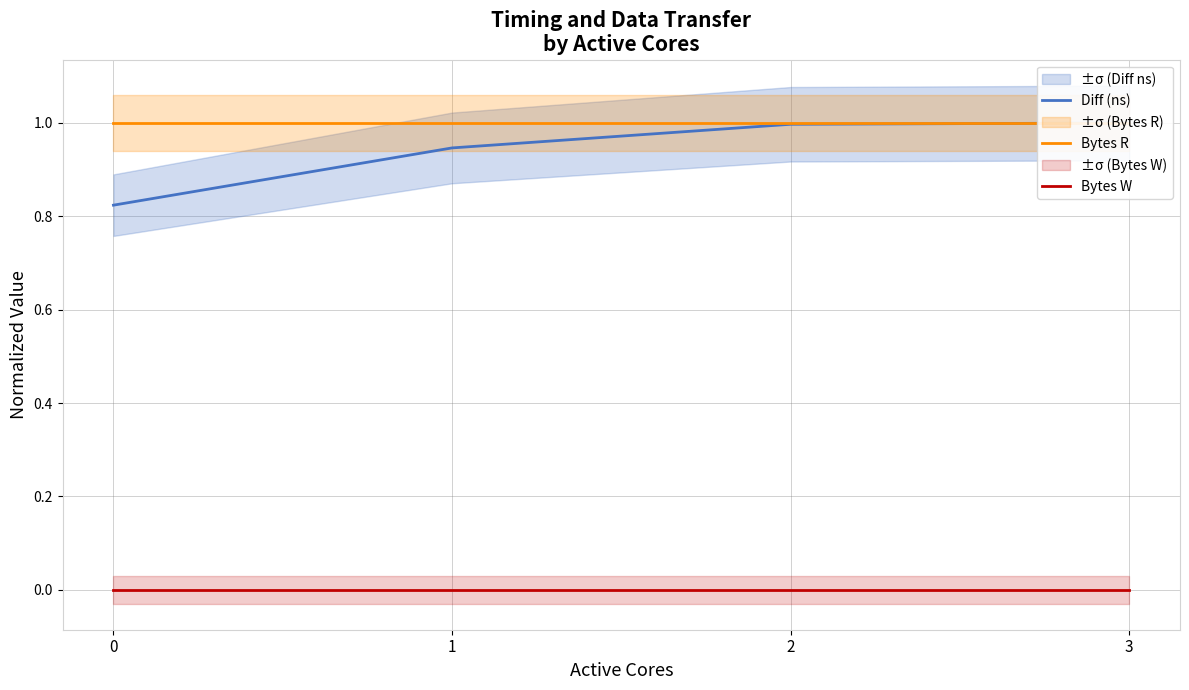

At which category is the sum across all series the highest?

3